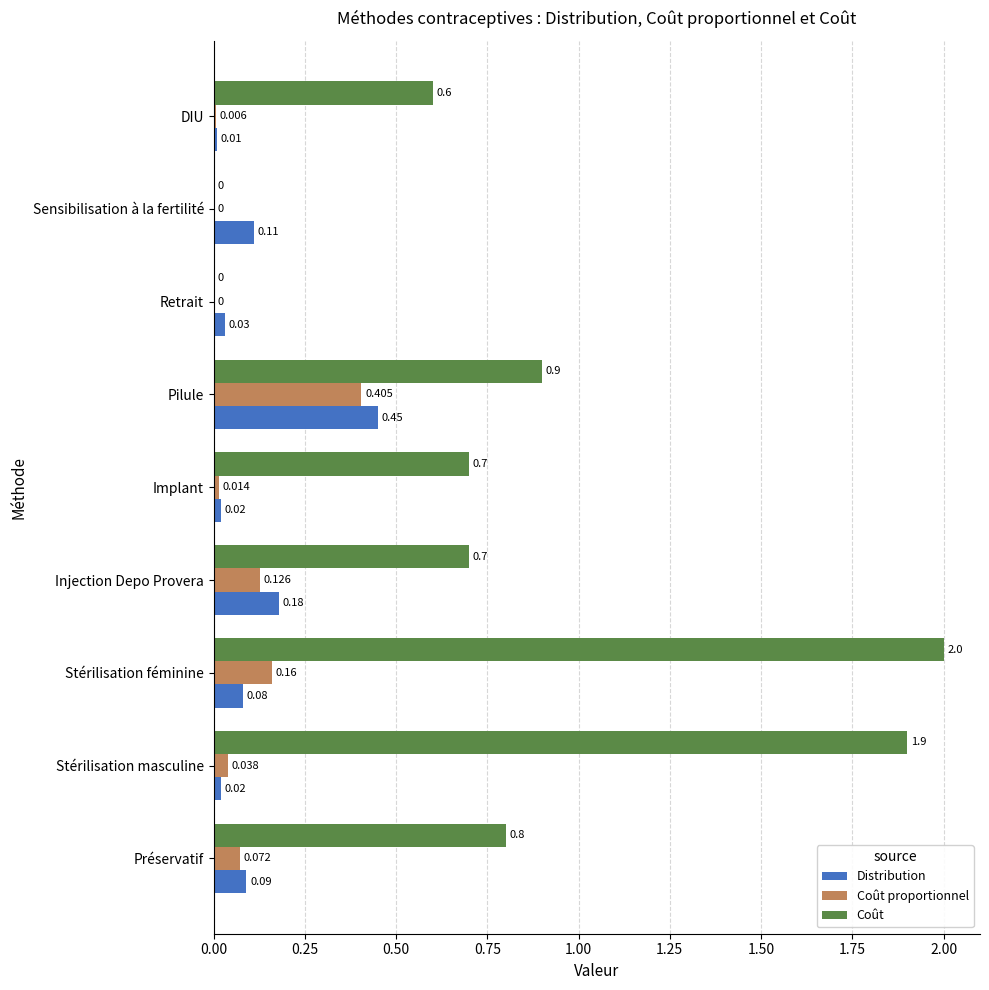

At which category is the sum across all series the highest?

Stérilisation féminine